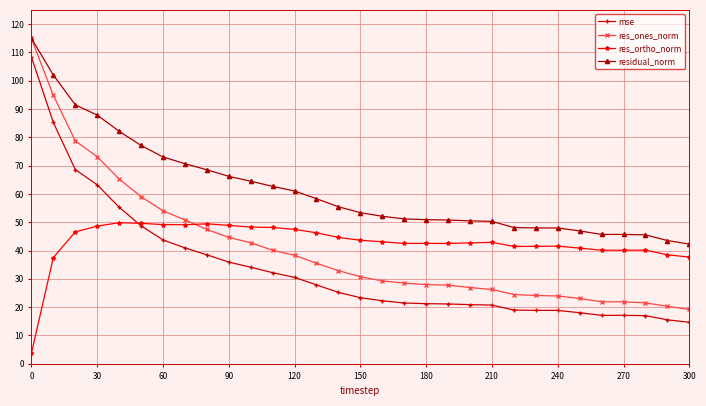

What is the greatest value displayed?

115.0